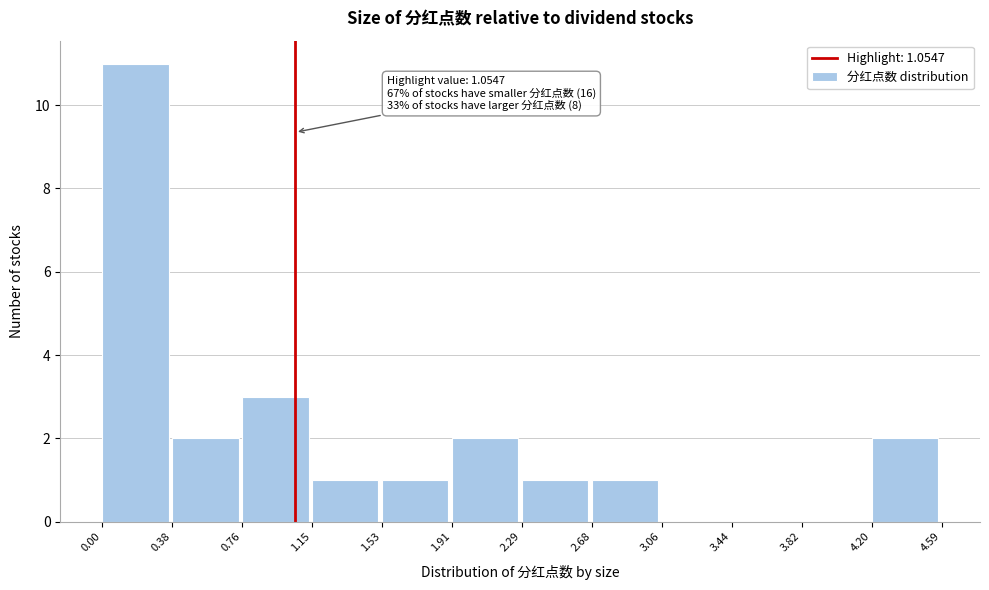

Which range on the x-axis has the tallest bar?

0.00 to 0.38